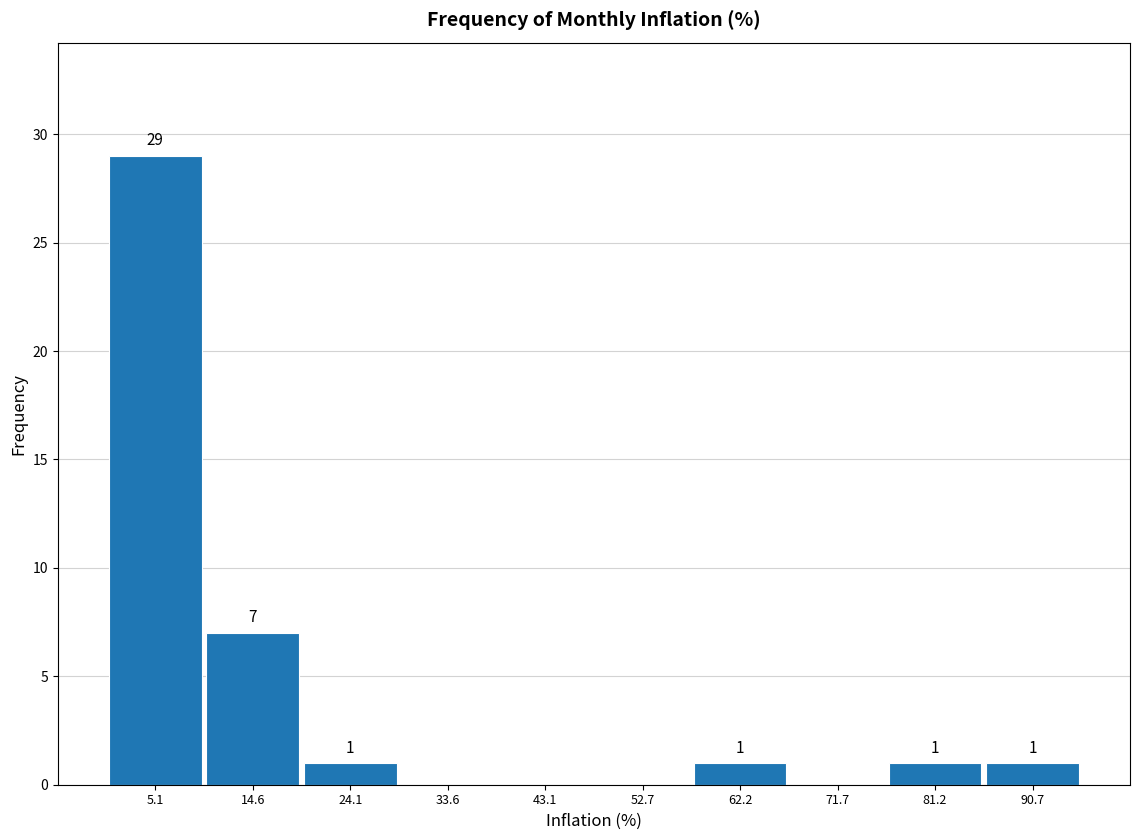

Over which range of the x-axis is the bar tallest?

0 to 10